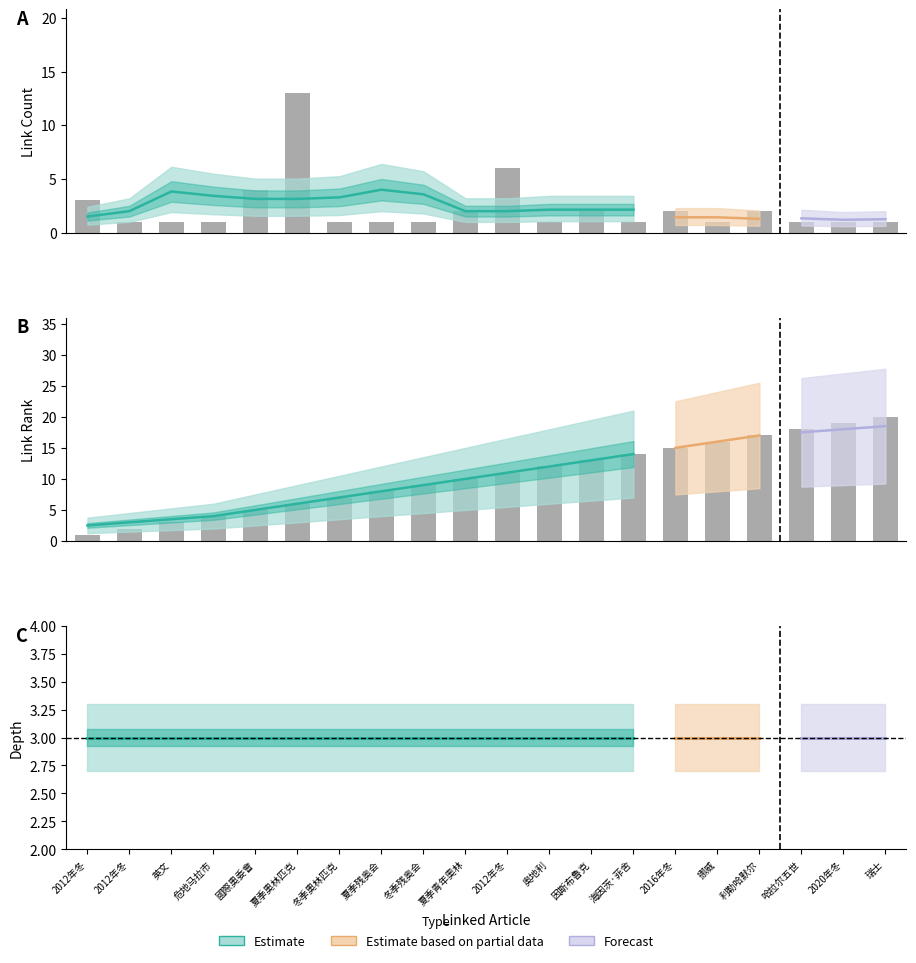

How many values in the link_count series exceed 1?

8